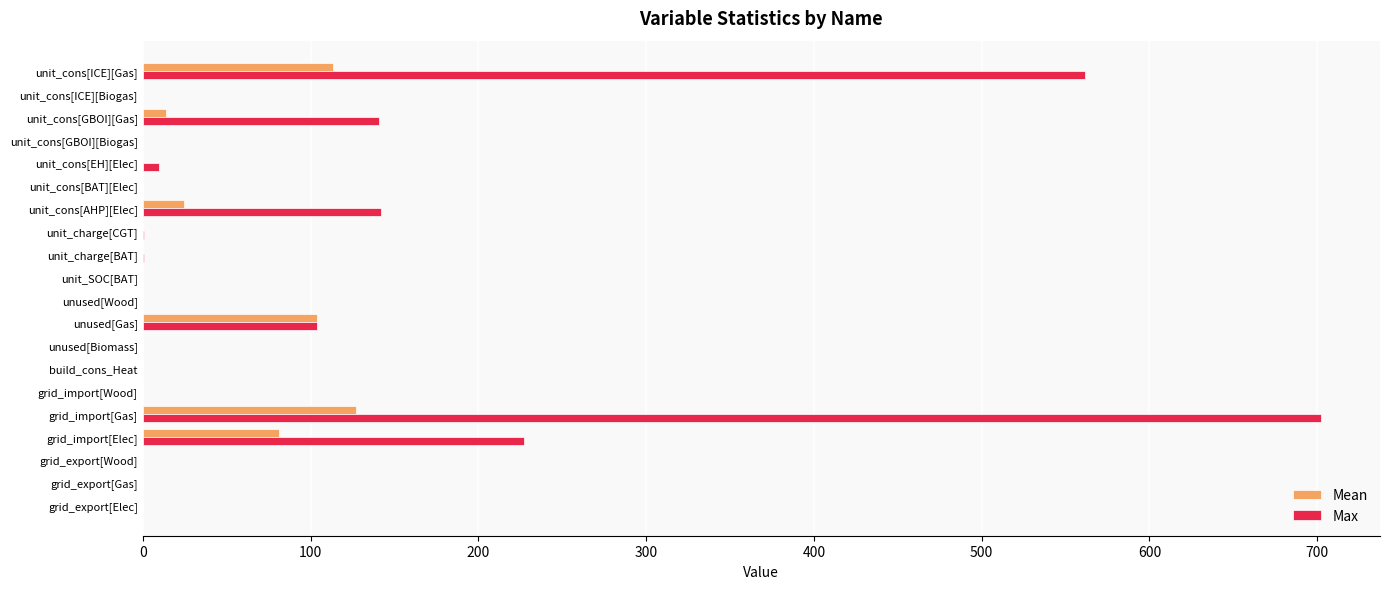

What is the maximum value shown in the chart?

702.3